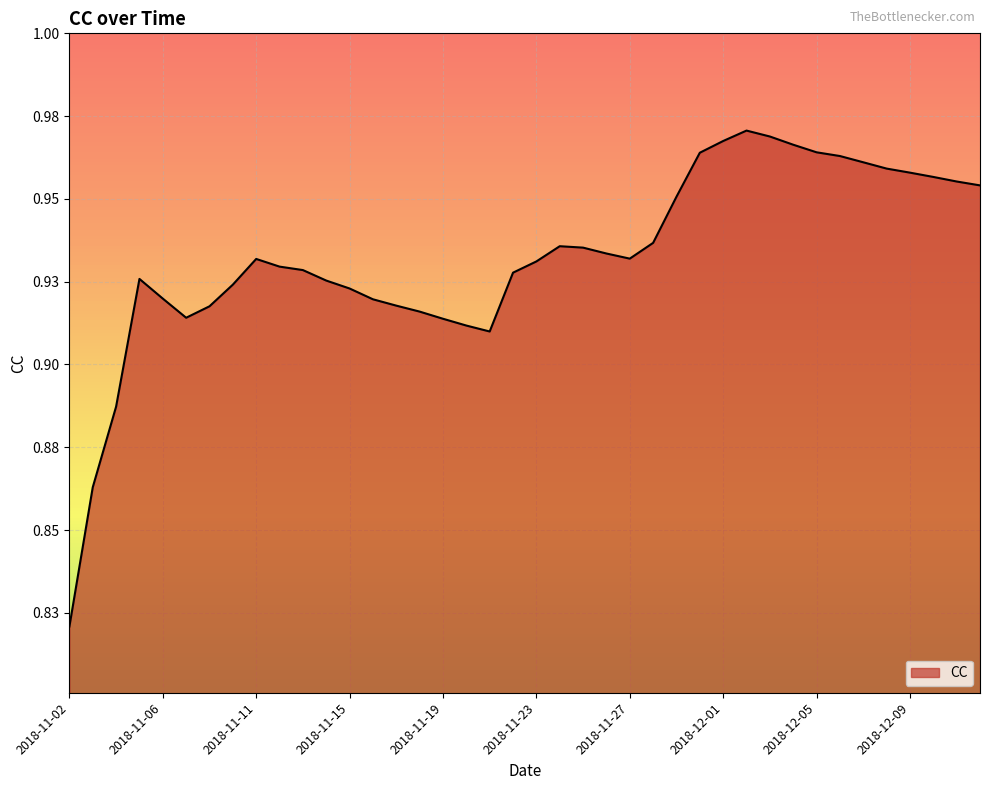

What is the maximum value shown in the chart?

1.0